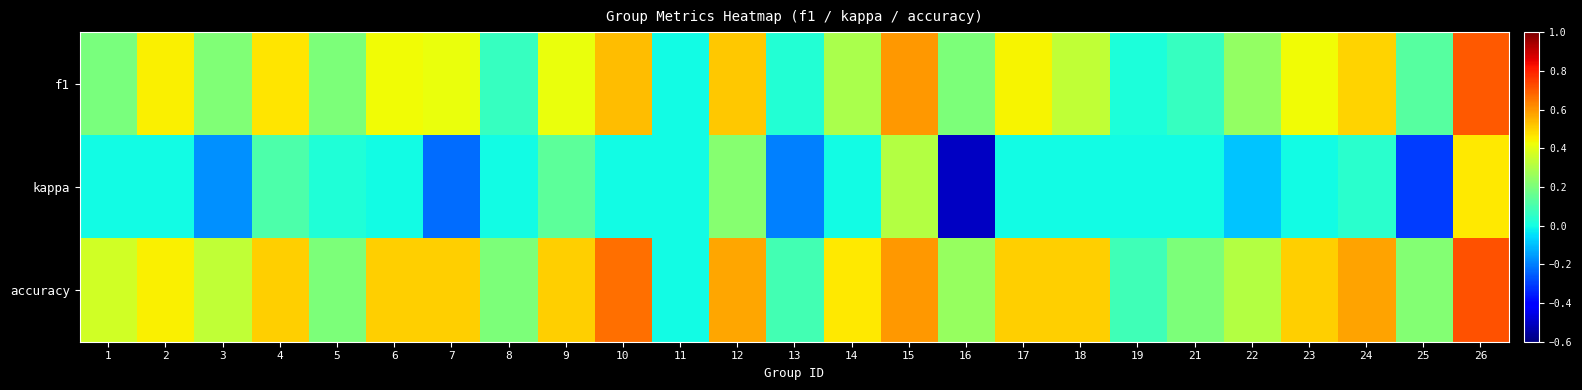

Reading left to right, what are all the values shown in this chart?

f1: 1=0.2	2=0.4	3=0.2	4=0.5	5=0.2	6=0.4	7=0.4	8=0.1	9=0.4	10=0.5	11=0.0	12=0.5	13=0.0	14=0.3	15=0.6	16=0.2	17=0.4	18=0.3	19=0.0	21=0.1	22=0.2	23=0.4	24=0.5	25=0.1	26=0.7
kappa: 1=0.0	2=0.0	3=-0.2	4=0.1	5=0.0	6=0.0	7=-0.2	8=0.0	9=0.1	10=0.0	11=0.0	12=0.2	13=-0.2	14=0.0	15=0.3	16=-0.5	17=0.0	18=0.0	19=0.0	21=0.0	22=-0.1	23=0.0	24=0.0	25=-0.3	26=0.5
accuracy: 1=0.4	2=0.4	3=0.3	4=0.5	5=0.2	6=0.5	7=0.5	8=0.2	9=0.5	10=0.7	11=0.0	12=0.6	13=0.1	14=0.5	15=0.6	16=0.2	17=0.5	18=0.5	19=0.1	21=0.2	22=0.3	23=0.5	24=0.6	25=0.2	26=0.7